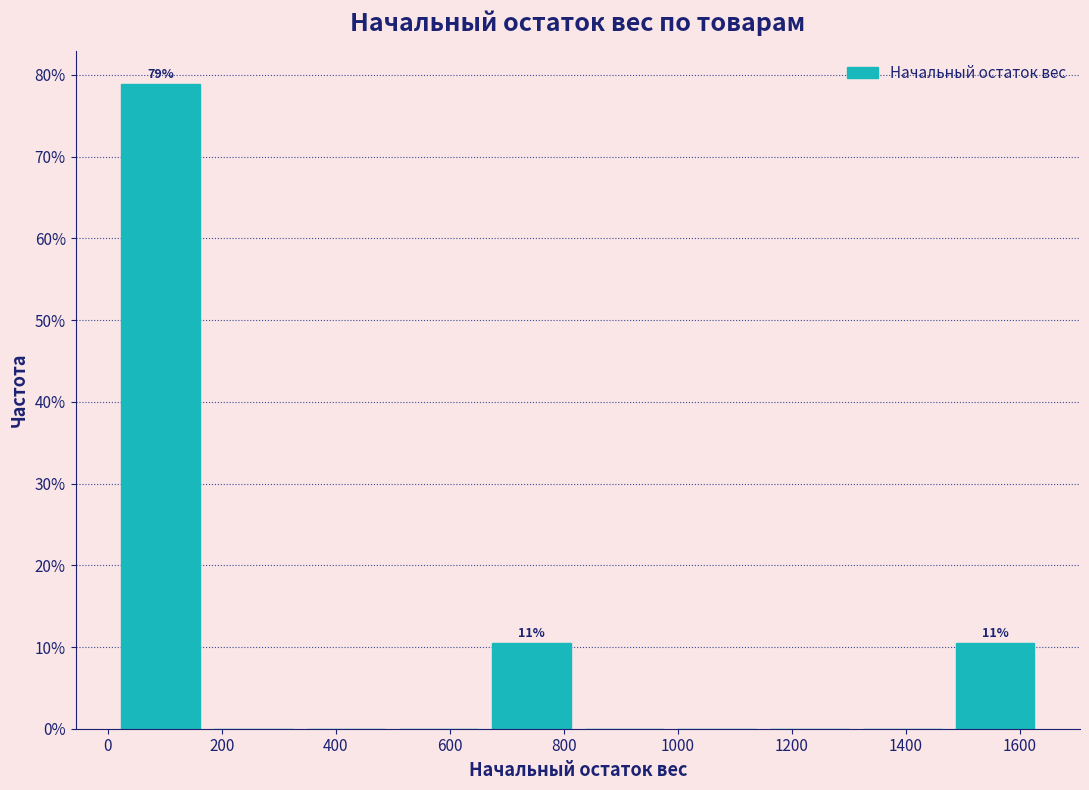

Over which range of the x-axis is the bar tallest?

20 to 180